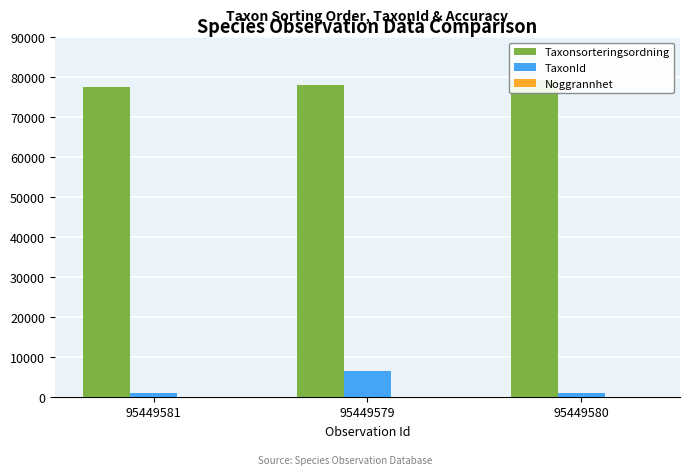

What is the sum of the Noggrannhet values at 95449579 and 95449581?

20